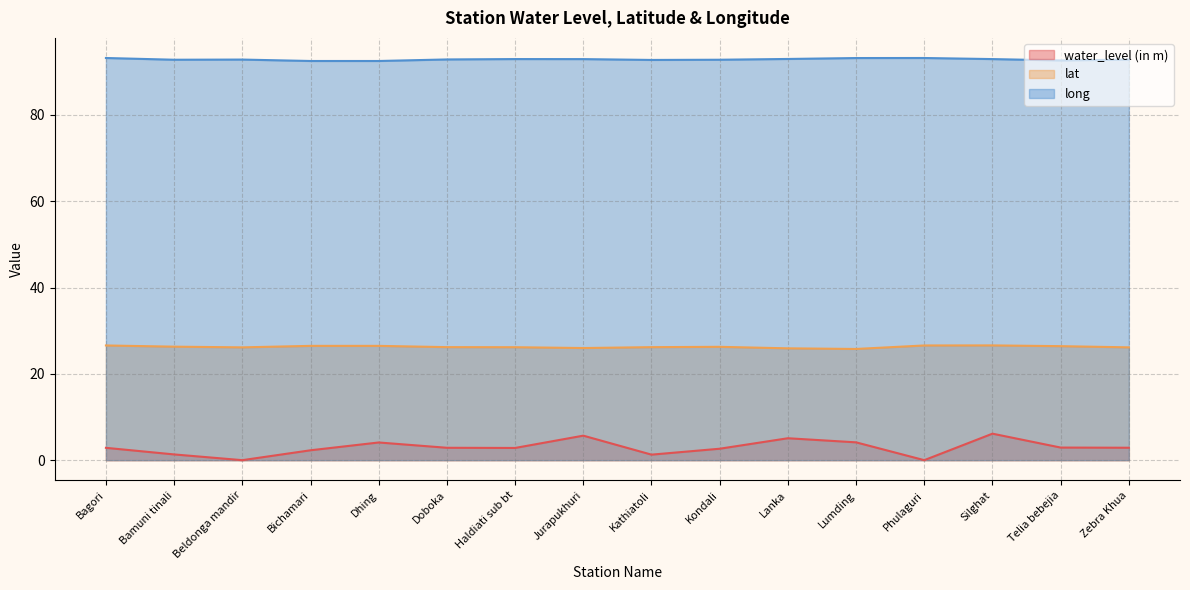

What are all the series names shown in the legend?

water_level (in m), lat, long